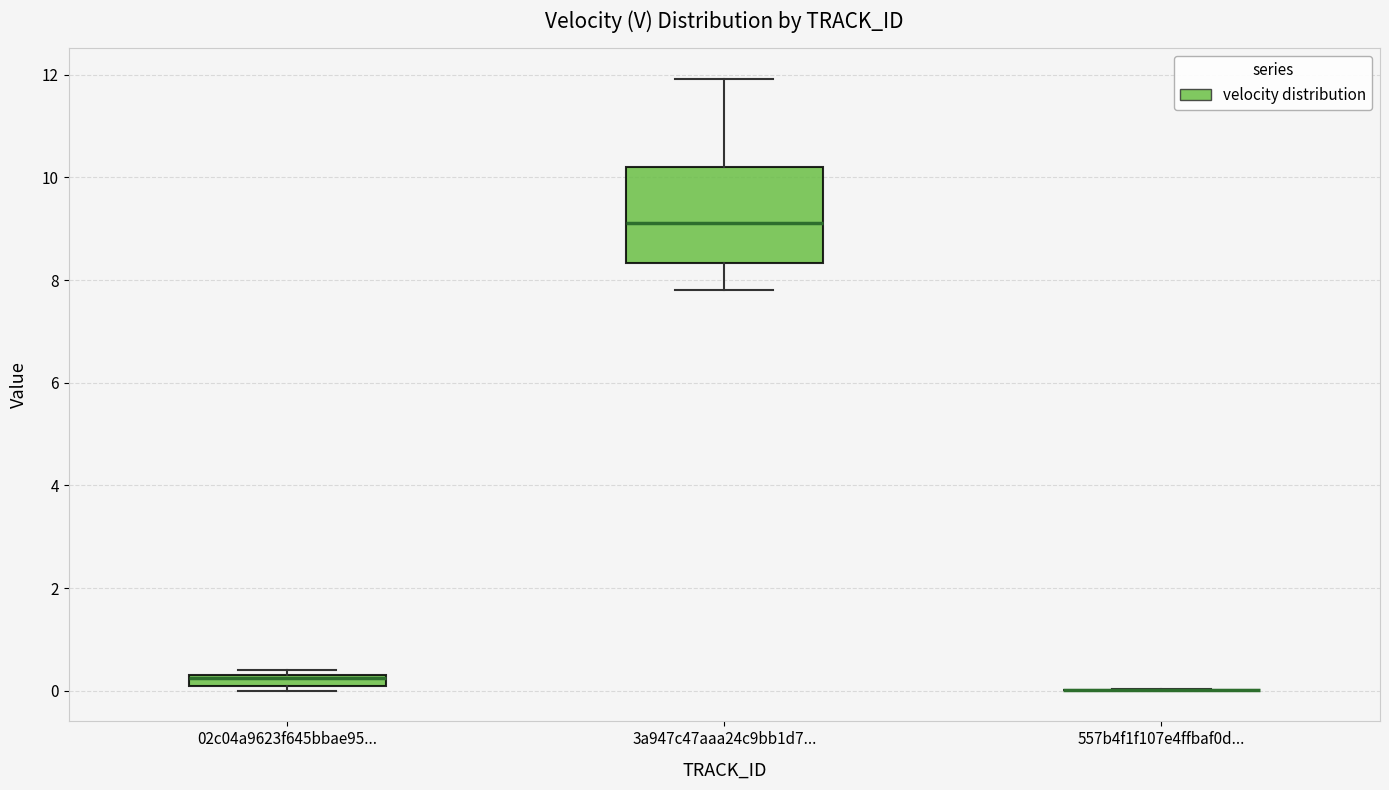

Comparing the boxes themselves (not the whiskers), which one is the tallest?

3a947c47aaa24c9bb1d7...